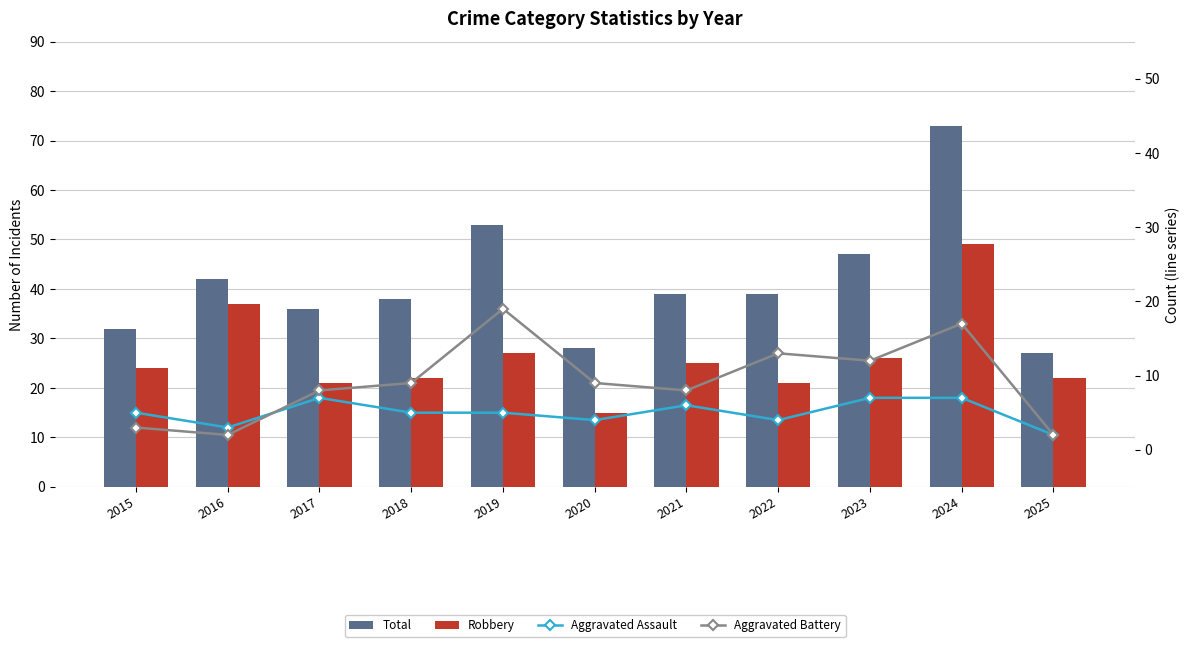

What is the difference between the second highest and minimum values in the Total series?

26